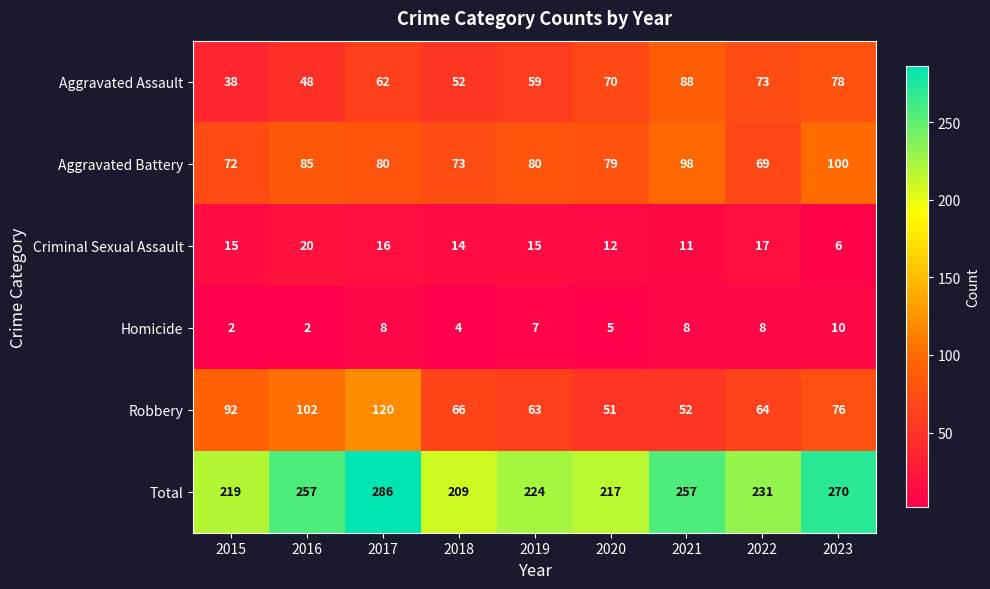

What is the greatest value displayed?

286